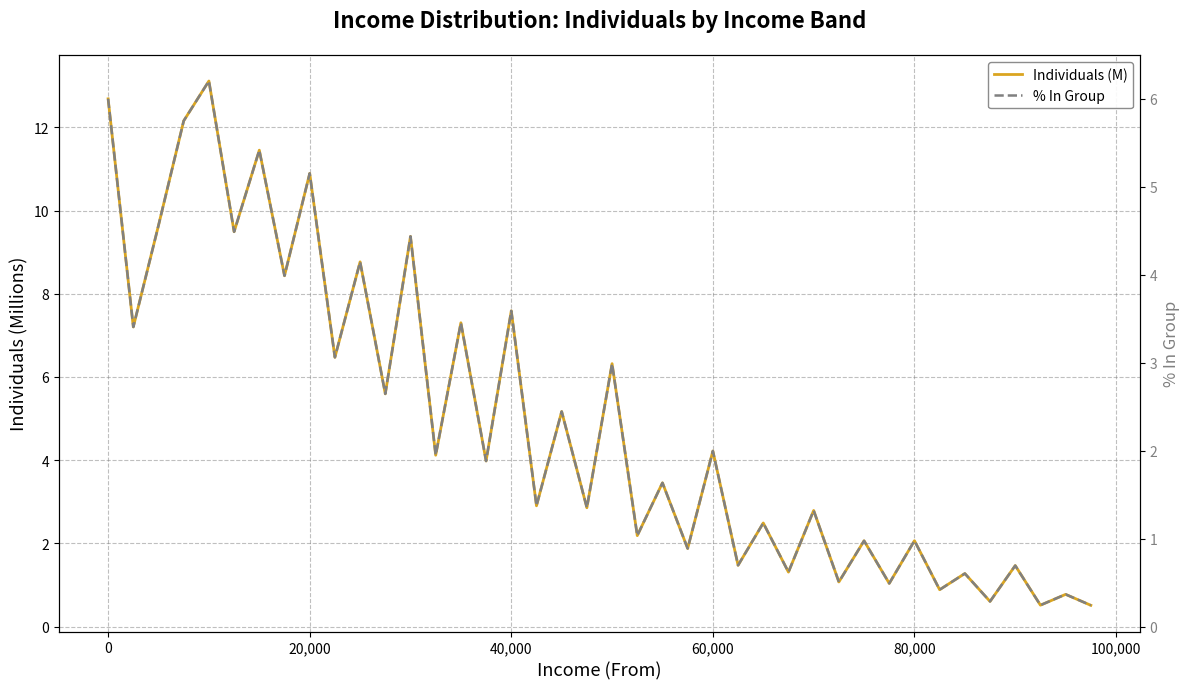

True or false: Individuals (M) has more than 0 interior local peaks.

True